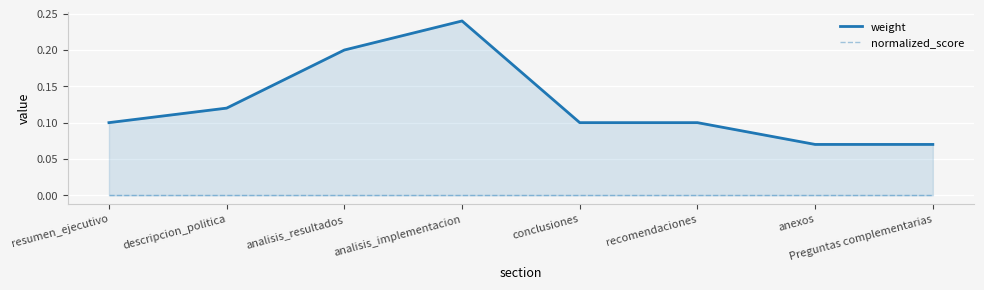

The weight series shows 0.1 at anexos. True or false?

True